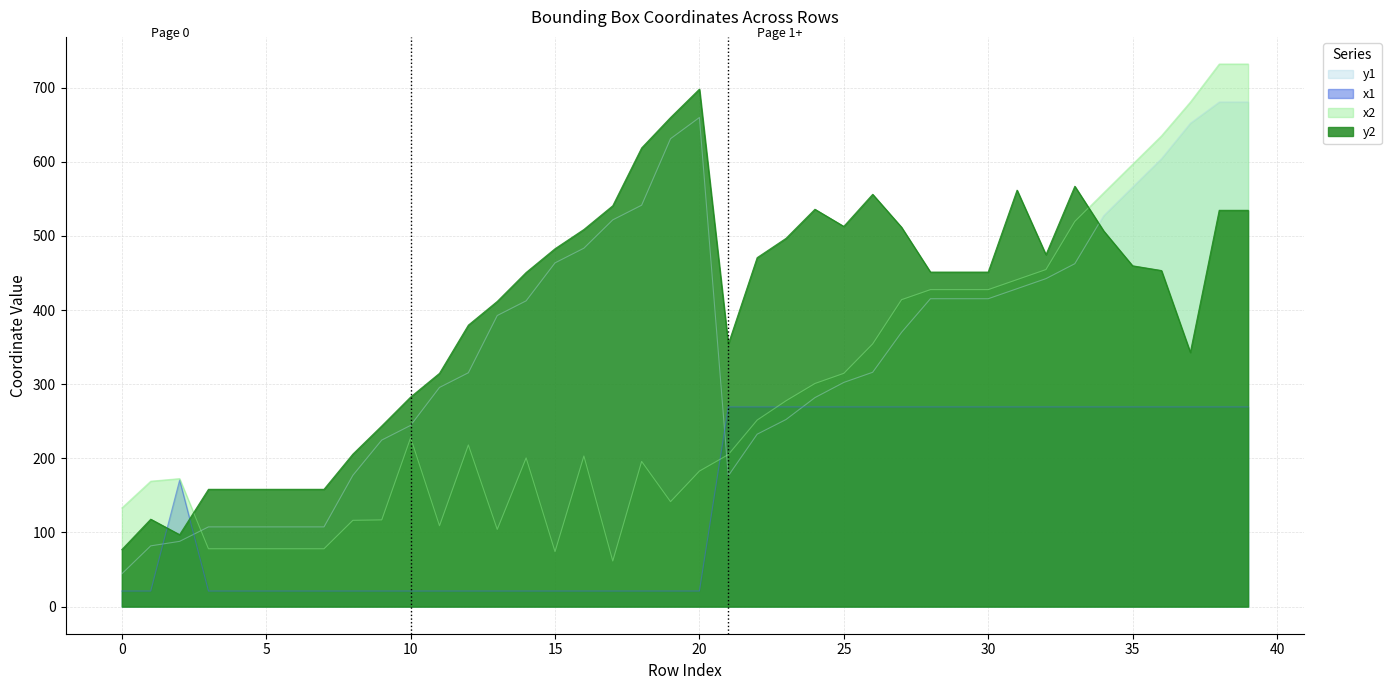

How many data points in y2 are above 453?

20